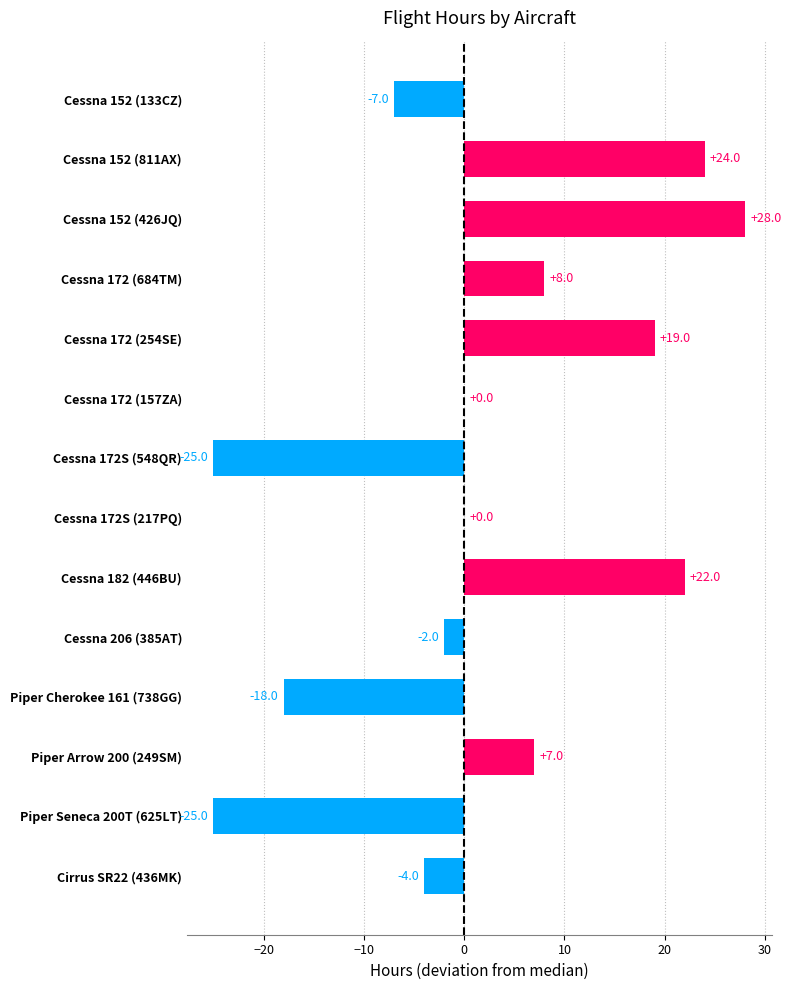

What value does the data have at Cessna 152 (811AX), to the nearest 5?

25